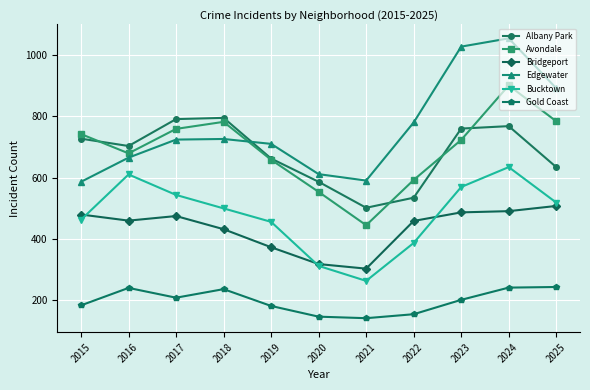

What are all the series names shown in the legend?

Albany Park, Avondale, Bridgeport, Edgewater, Bucktown, Gold Coast